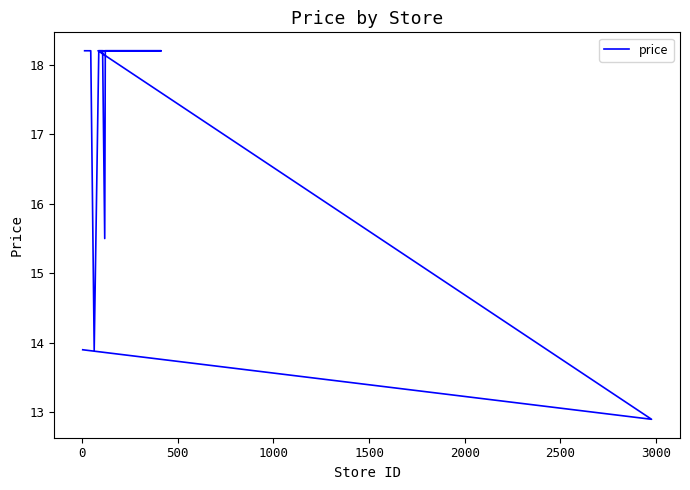

What is the value of the 4th point from the left?

13.9